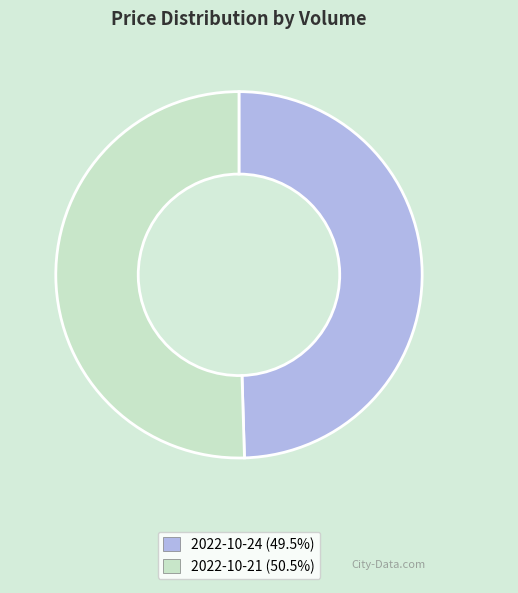

Does any single category account for the majority?

Yes